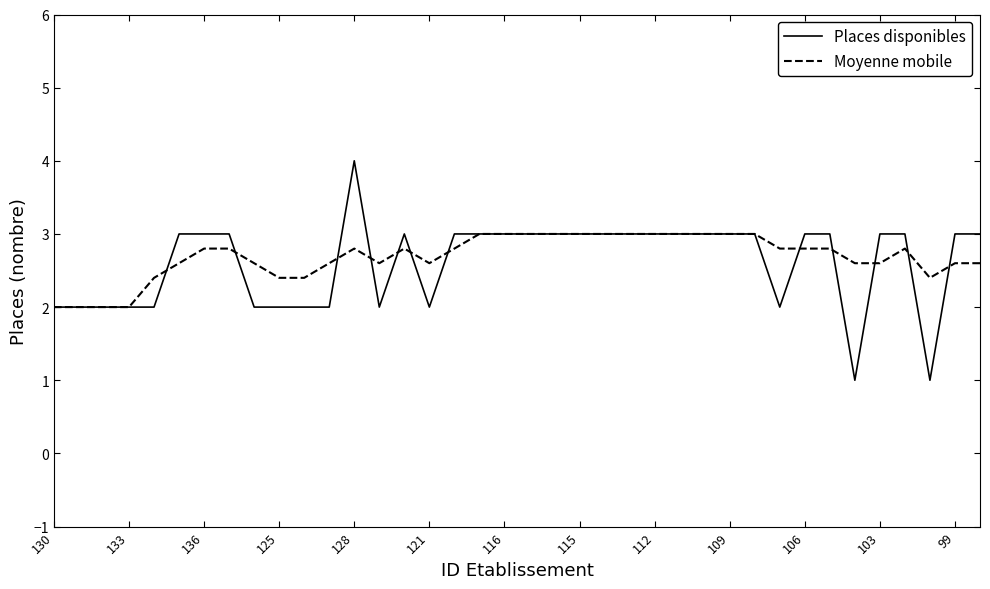

Rank the series by their maximum value, from lowest to highest.

Moyenne mobile, Places disponibles